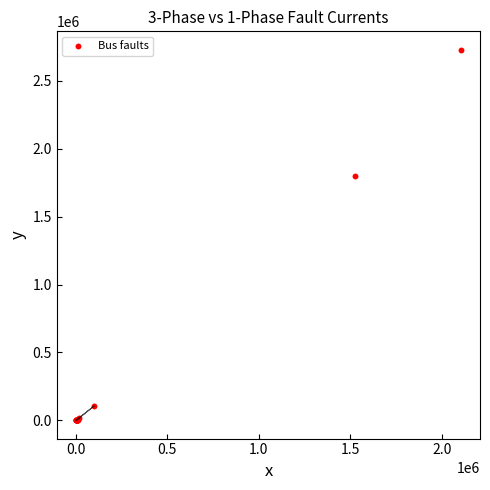

What Y value in the scatter plot is closest to 1365194?

1799063